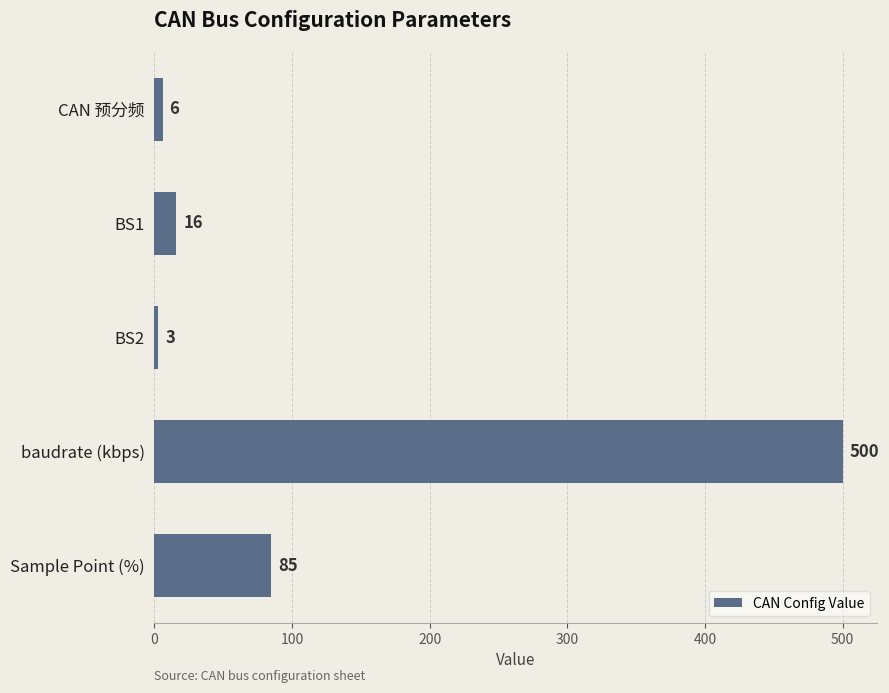

Is it true that the value at BS1 is 16?

True